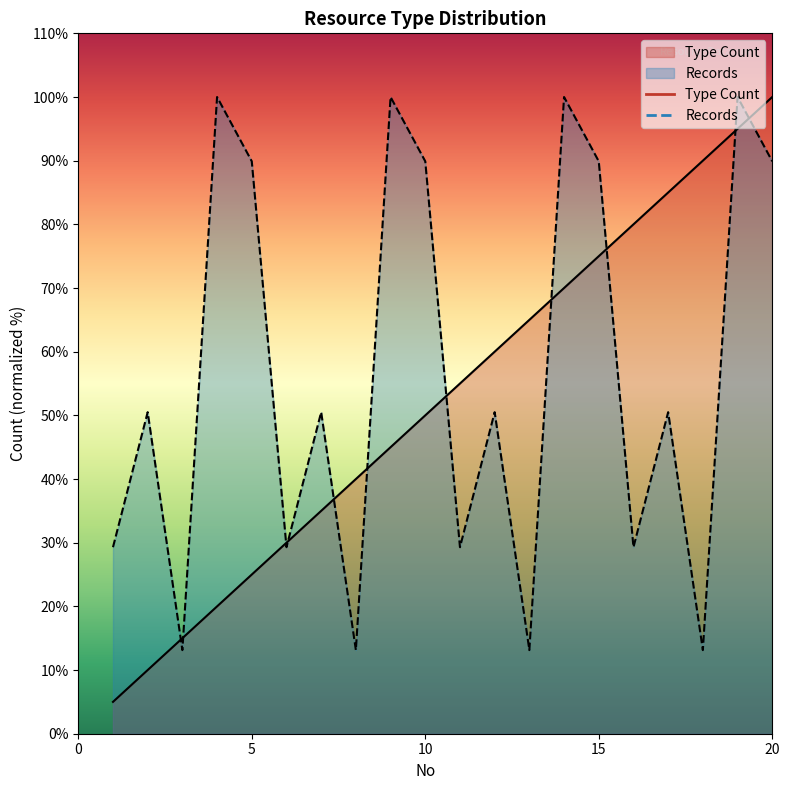

Which series ends up on top after the final intersection of Records and Type Count?

Type Count